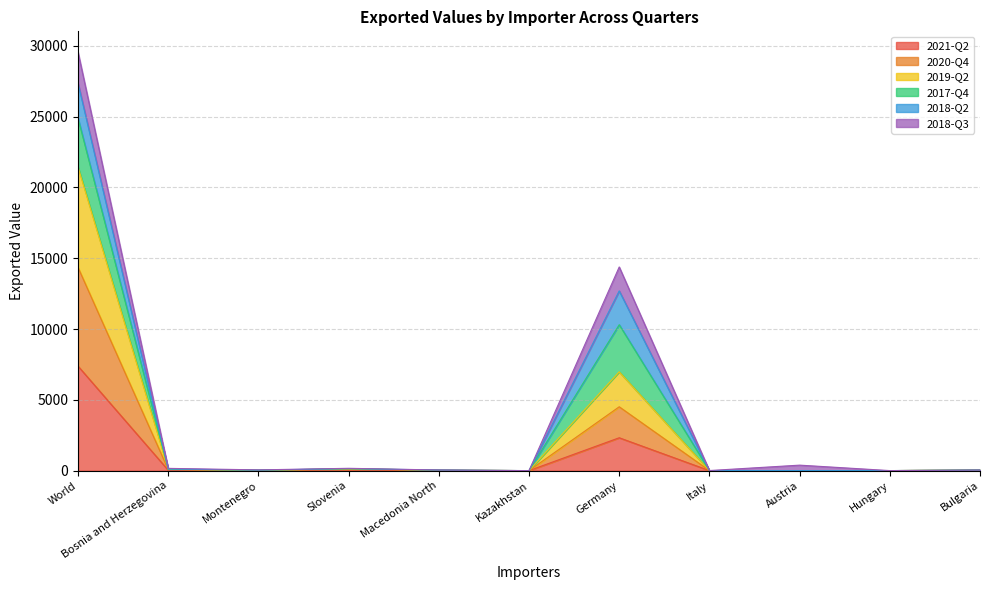

At which label does 2019-Q2 first exceed 32?

World